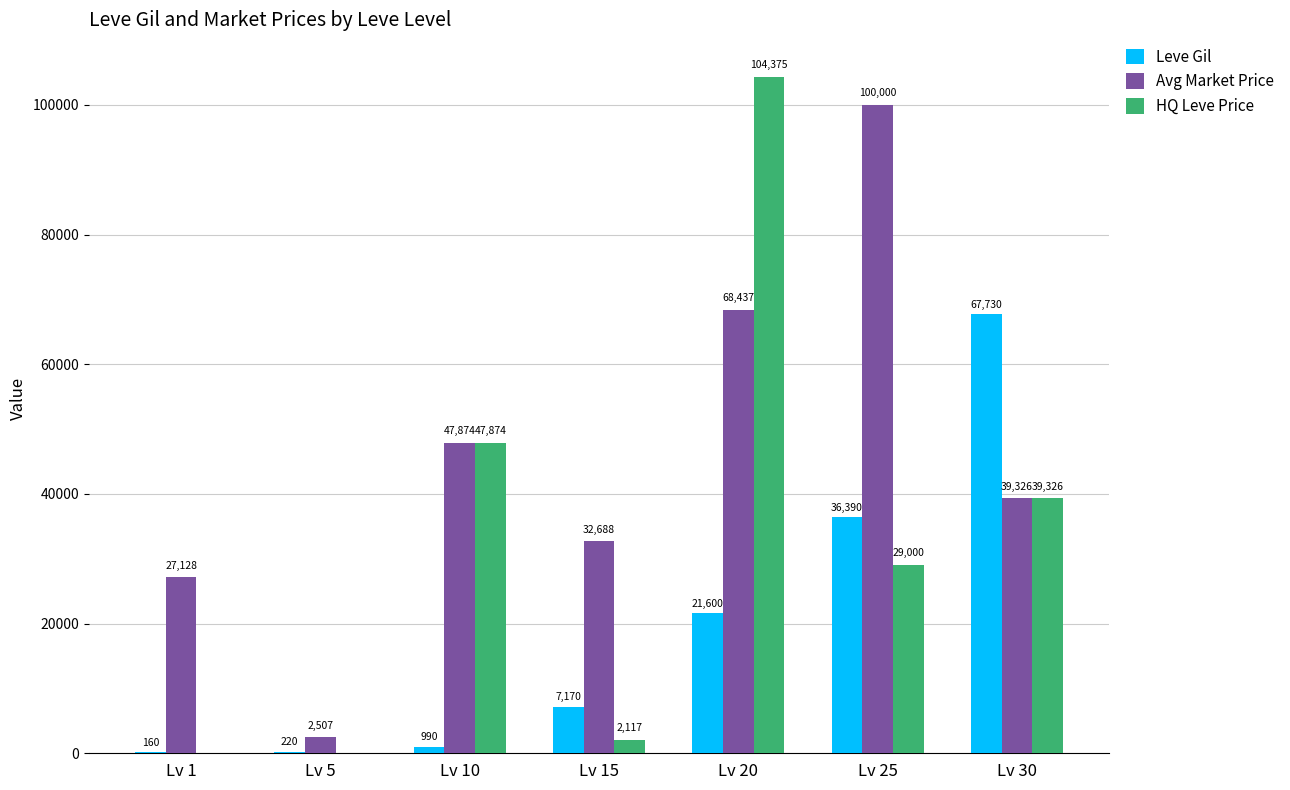

Is it true that Leve Gil equals 38022 at Lv 30?

False